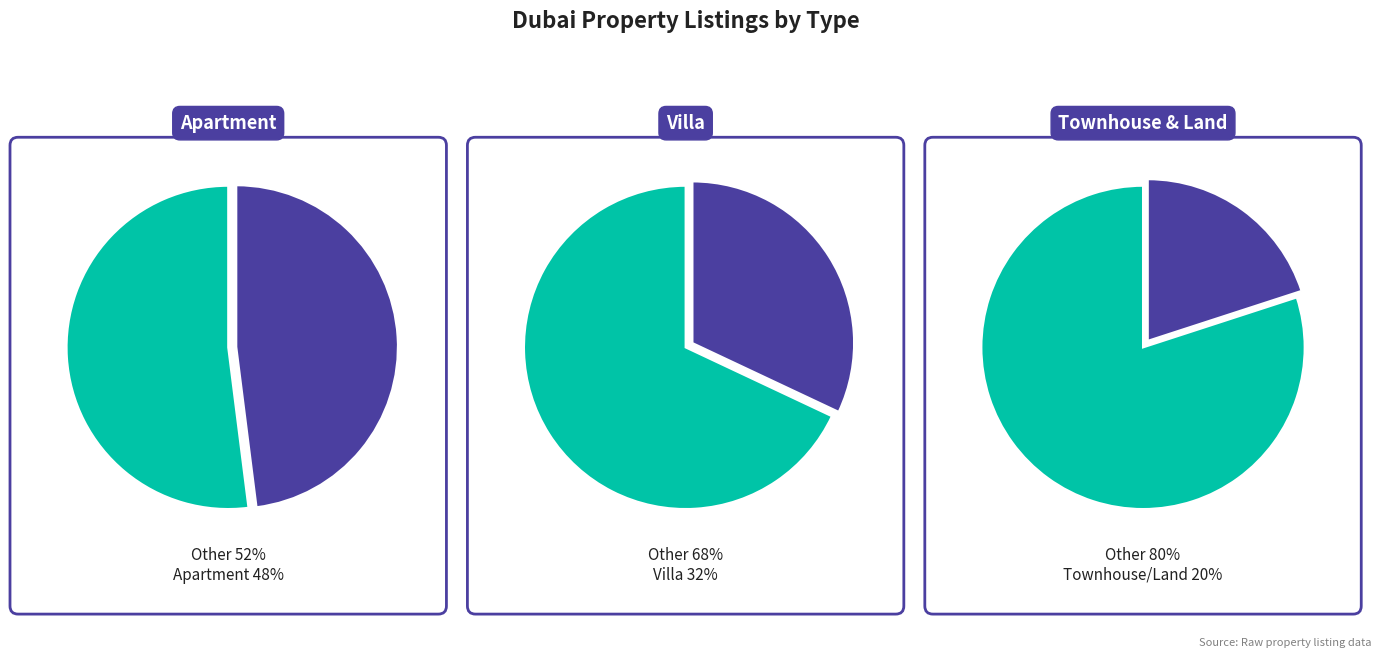

Combined, what portion of the pie is Villa and Apartment?

80.0%